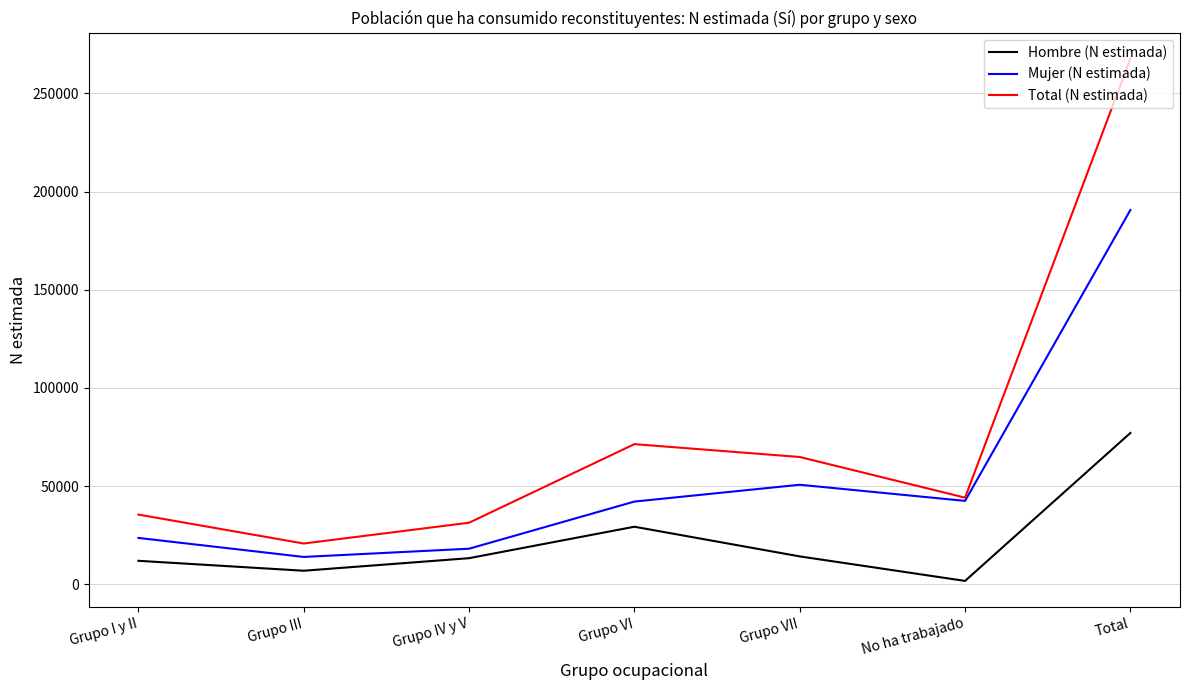

Count the number of data series in this chart.

3